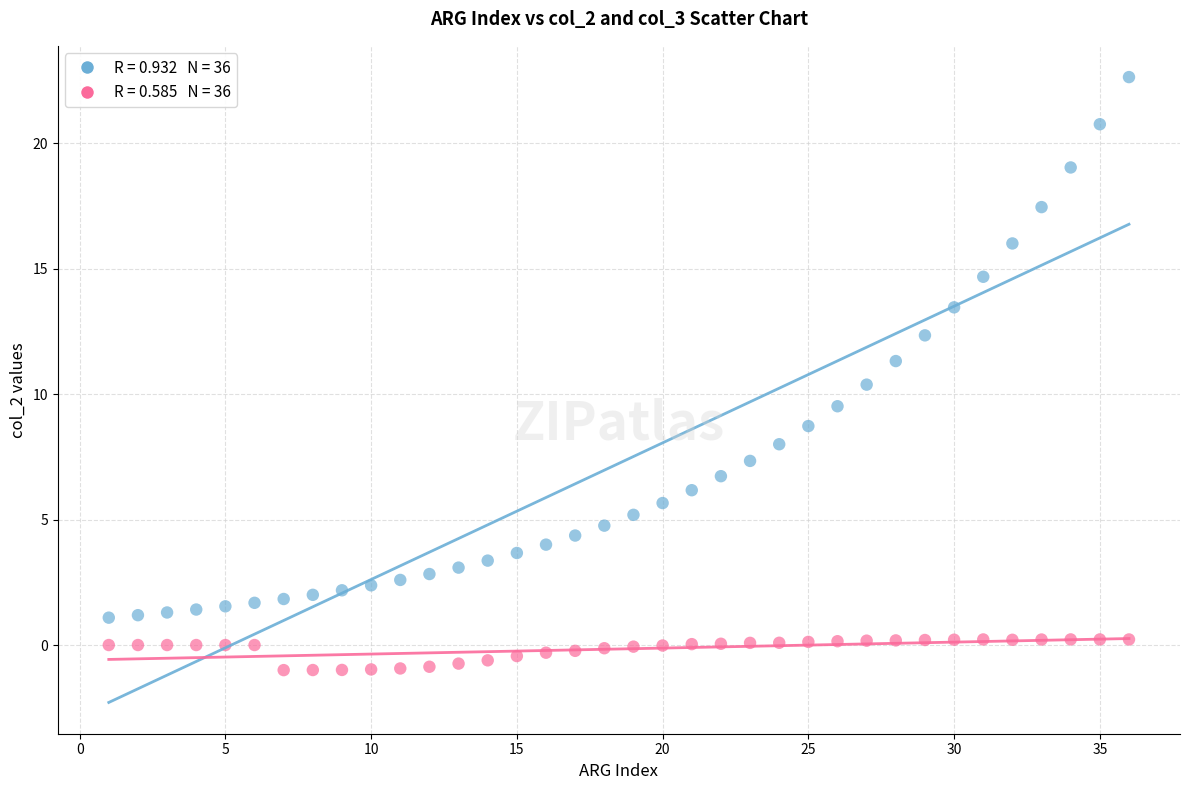

Across all data points, what is the range of Y values (max minus min)?

23.6